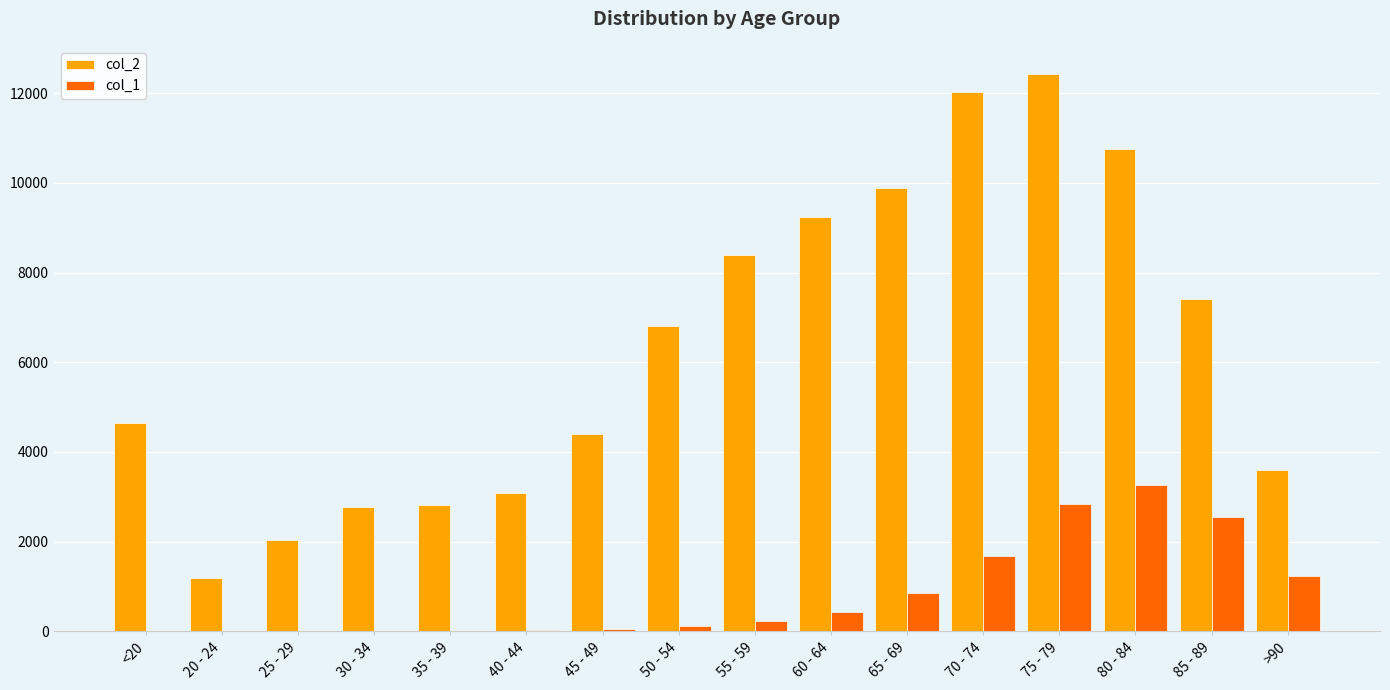

Which series has the largest total across all categories?

col_2